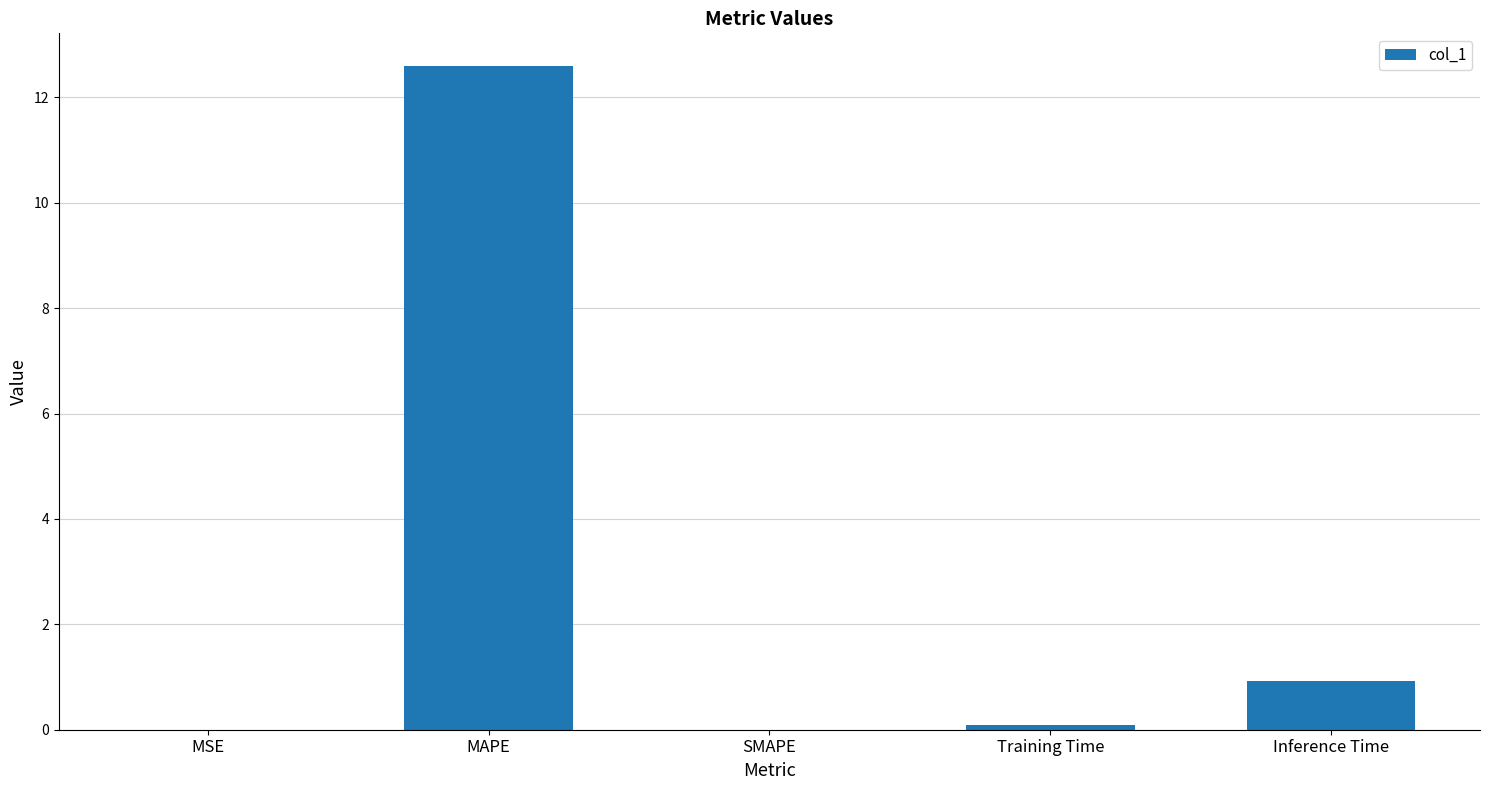

What is the sum of all values?

13.6